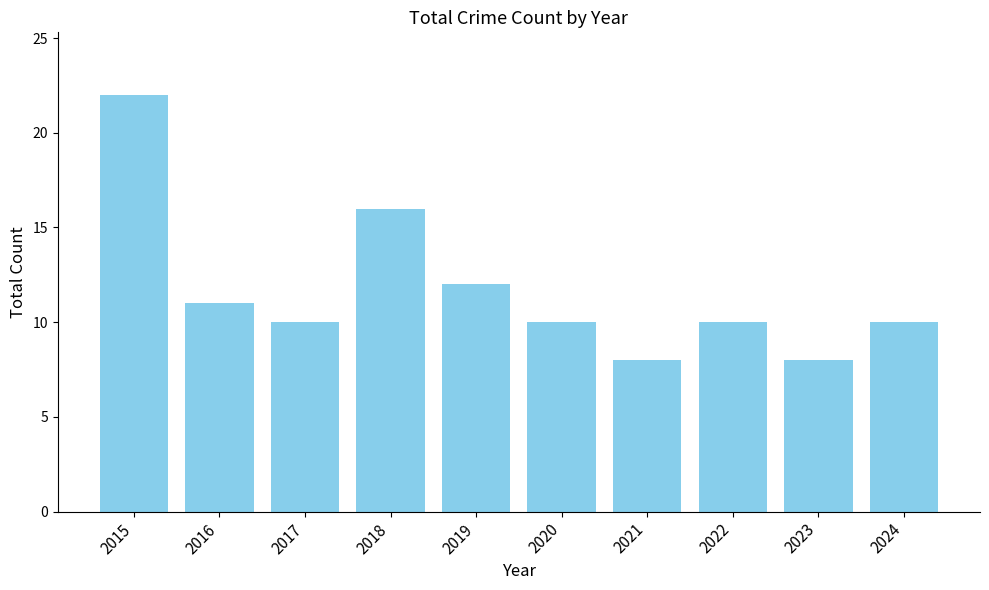

What is the minimum value shown in the chart?

8